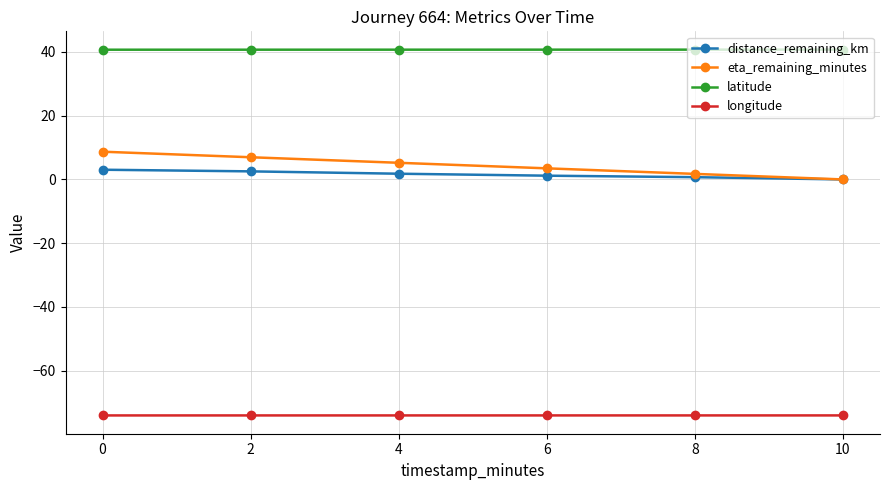

Which series has the largest total across all categories?

latitude